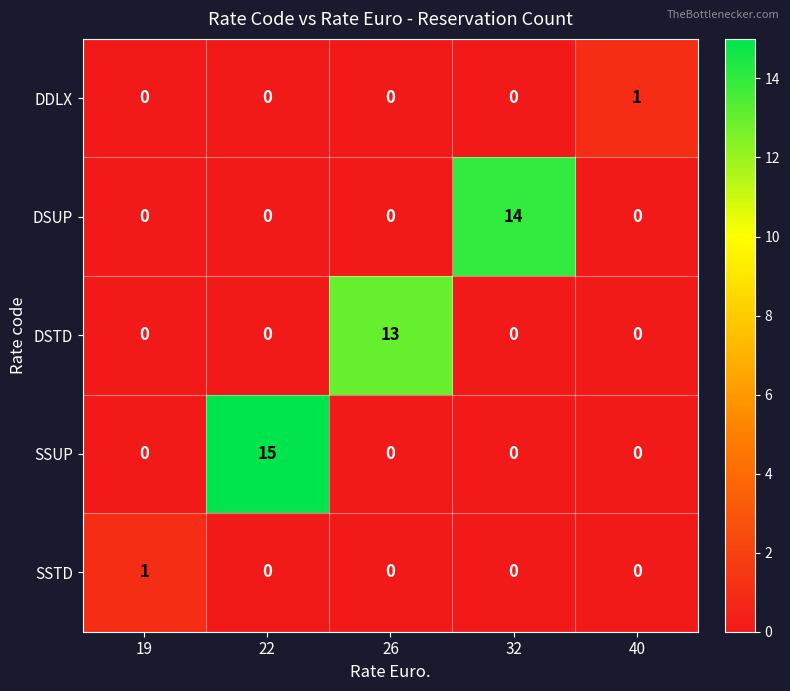

Count the number of categories in the chart.

5